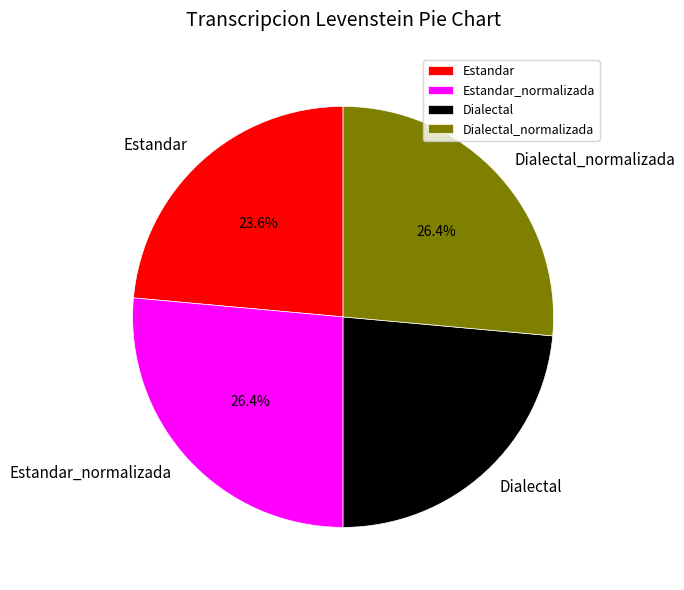

To the nearest percent, what is the difference between the Estandar_normalizada and Estandar slice percentages?

3%